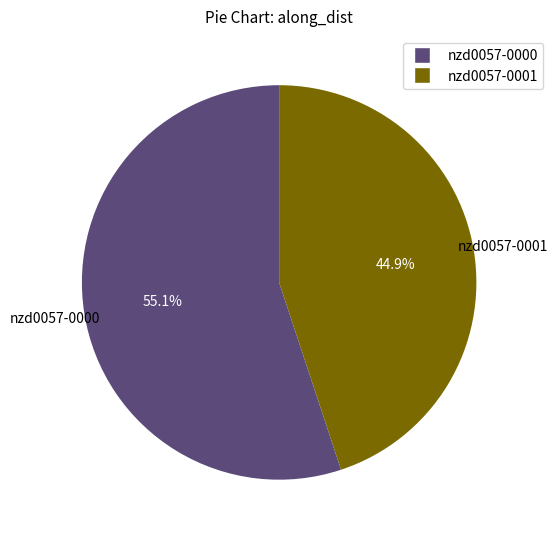

To the nearest percent, what percentage of the pie is nzd0057-0000?

55%